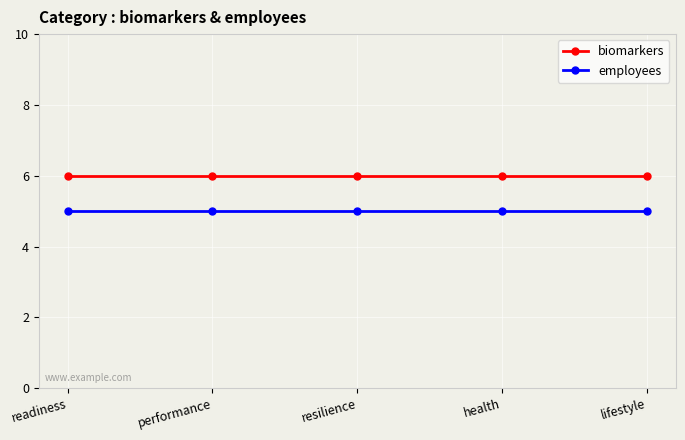

What is the approximate value of employees at performance?

5